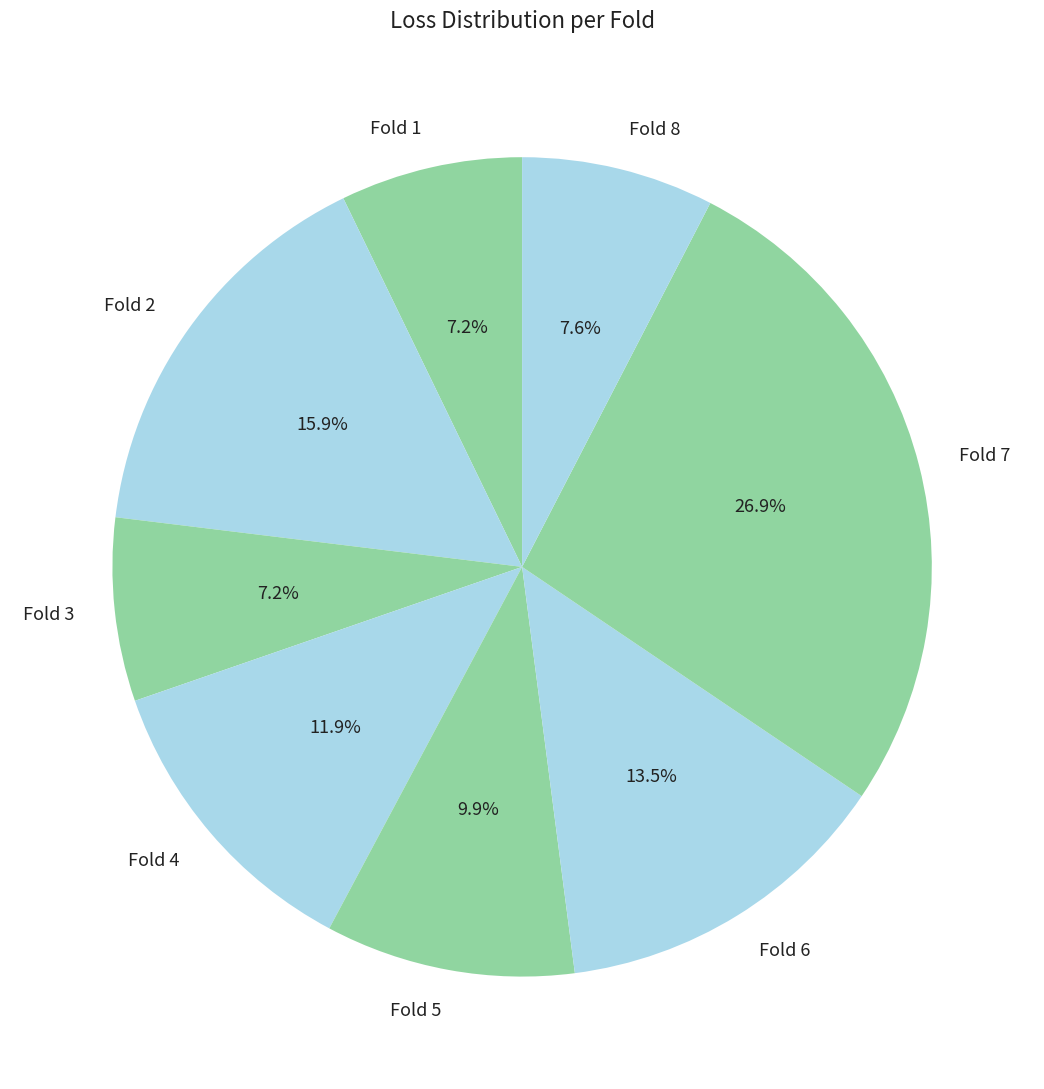

What percentage do Fold 3 and Fold 6 together represent?

20.7%